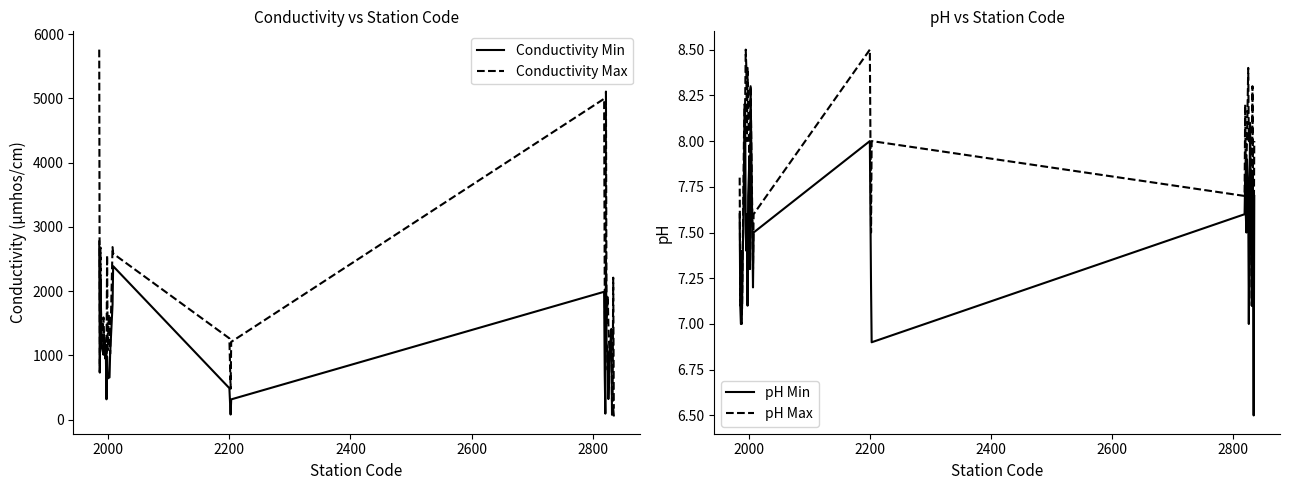

What is the minimum value for pH Min?

6.5